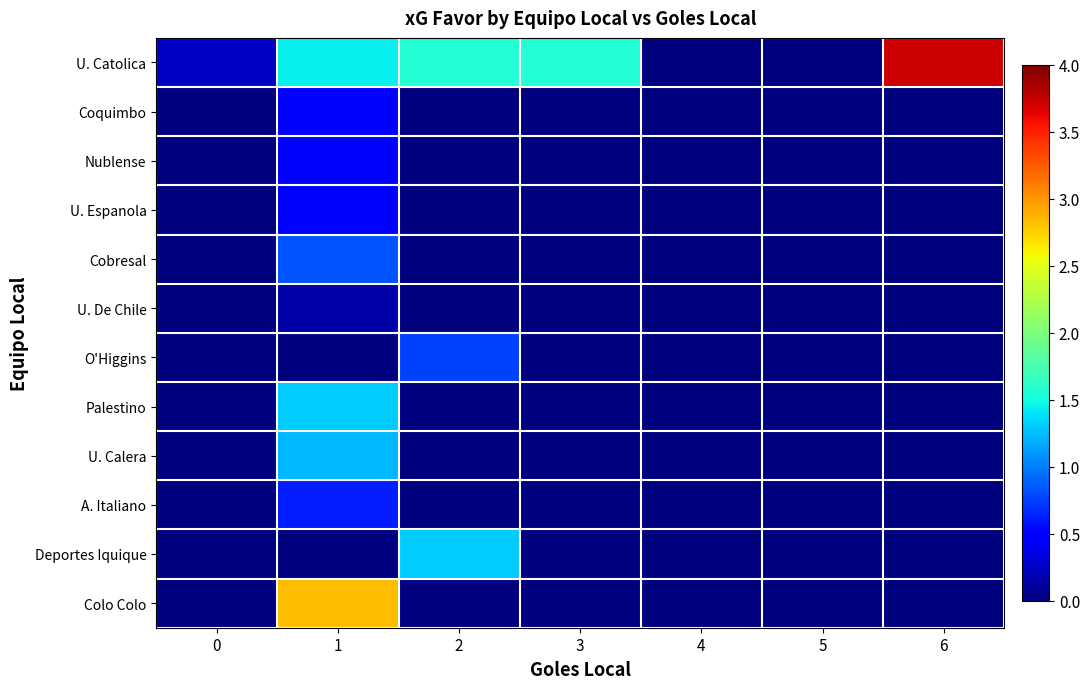

Reading left to right, extract all data points from this chart.

row_0: 0.2	1.4	1.6	1.6	0.0	0.0	3.7
row_1: 0.0	0.5	0.0	0.0	0.0	0.0	0.0
row_2: 0.0	0.5	0.0	0.0	0.0	0.0	0.0
row_3: 0.0	0.5	0.0	0.0	0.0	0.0	0.0
row_4: 0.0	0.8	0.0	0.0	0.0	0.0	0.0
row_5: 0.0	0.1	0.0	0.0	0.0	0.0	0.0
row_6: 0.0	0.0	0.8	0.0	0.0	0.0	0.0
row_7: 0.0	1.3	0.0	0.0	0.0	0.0	0.0
row_8: 0.0	1.2	0.0	0.0	0.0	0.0	0.0
row_9: 0.0	0.6	0.0	0.0	0.0	0.0	0.0
row_10: 0.0	0.0	1.3	0.0	0.0	0.0	0.0
row_11: 0.0	2.8	0.0	0.0	0.0	0.0	0.0